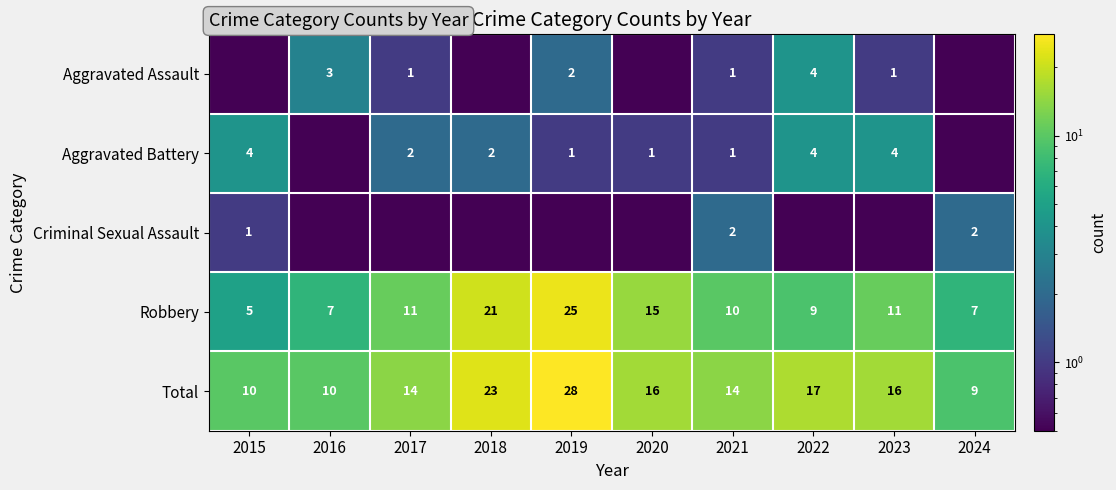

Which category has the lowest value in the Total series?

2024